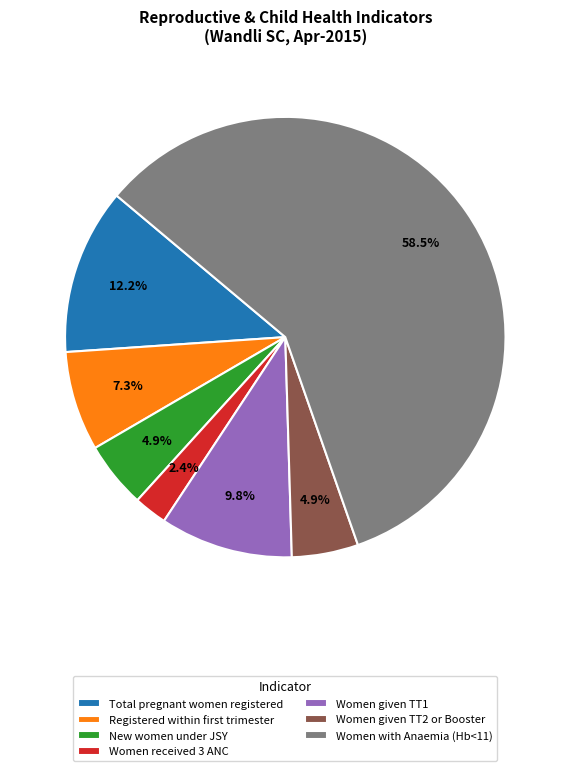

What is the total percentage of Women given TT1 and Women with Anaemia (Hb<11)?

68.3%